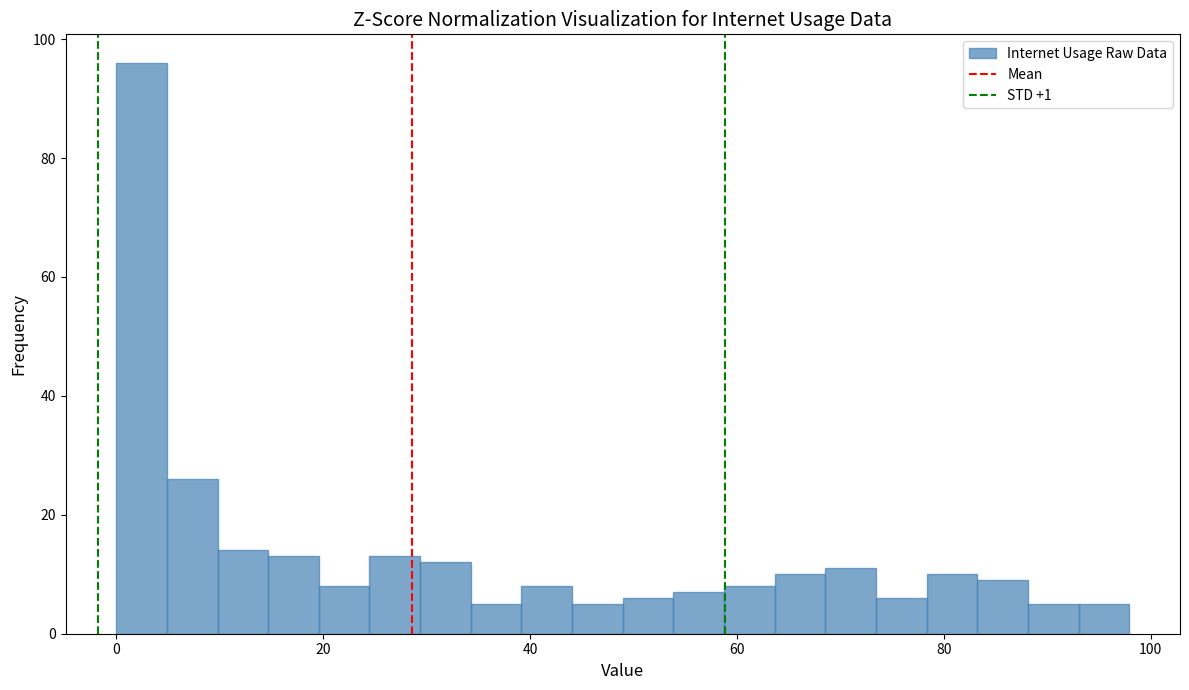

Around what value on the x-axis is the tallest bar? Give the approximate position of its centre, as read against the axis.

2